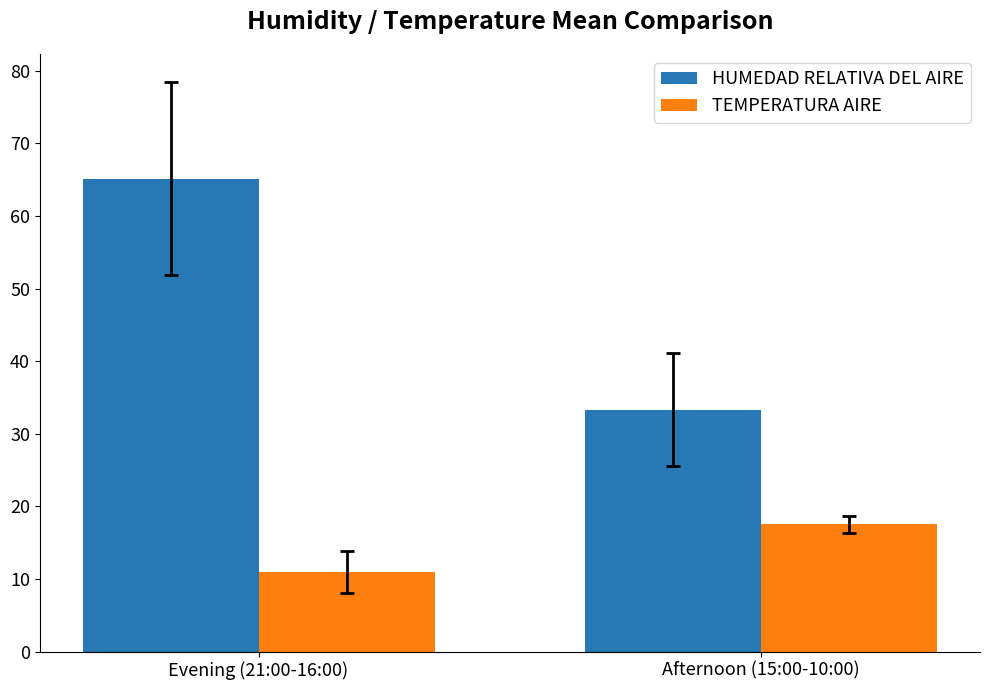

True or false: HUMEDAD RELATIVA DEL AIRE has a value of 45.4 at Afternoon (15:00-10:00).

False